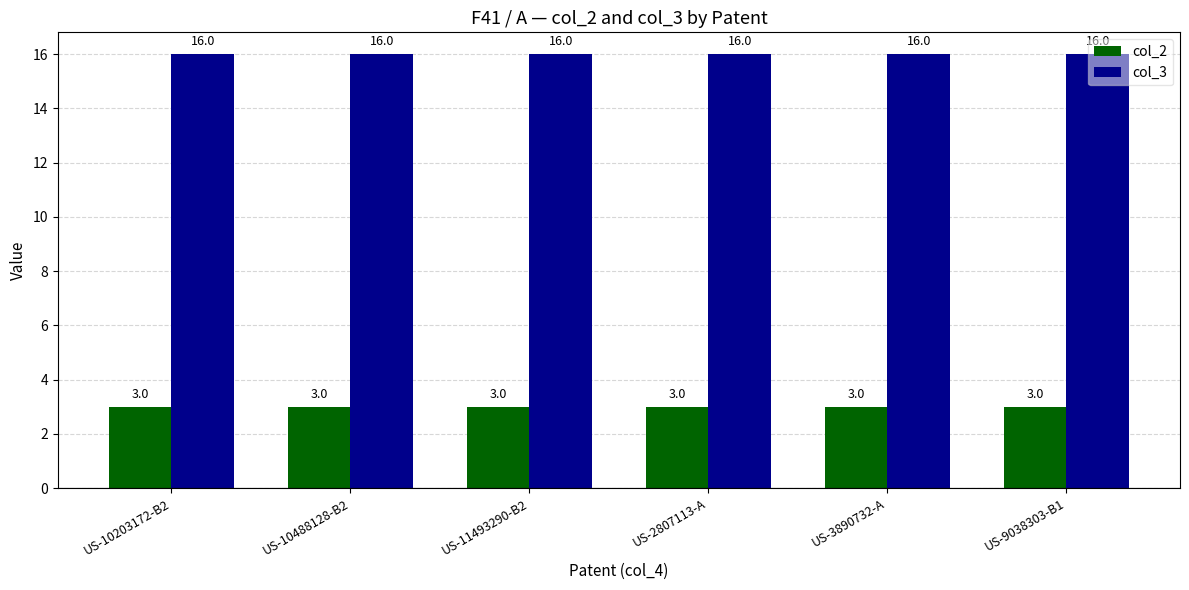

What are all the series names shown in the legend?

col_2, col_3